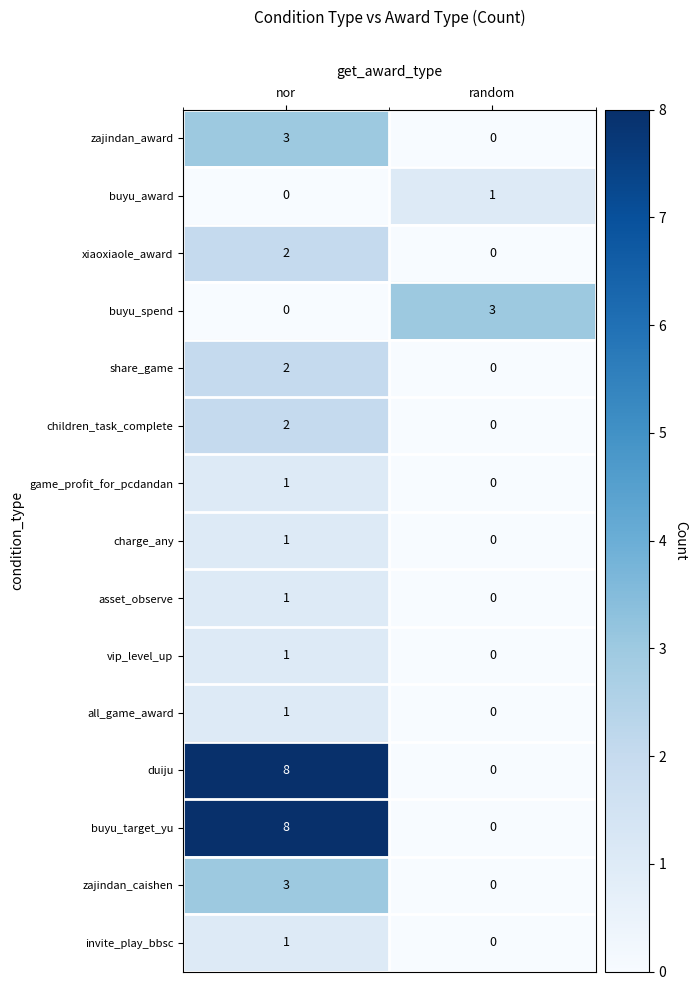

What is the maximum value shown in the chart?

8